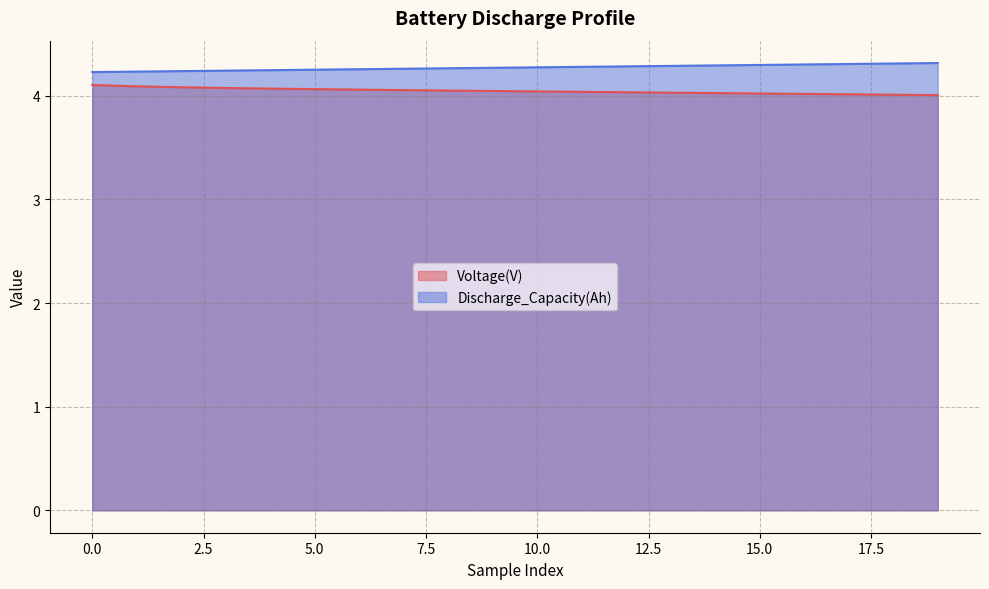

Reading right to left, transcribe all the data shown in this chart.

Voltage(V): 4.0	4.0	4.0	4.0	4.0	4.0	4.0	4.0	4.0	4.0	4.0	4.1	4.1	4.1	4.1	4.1	4.1	4.1	4.1	4.1
Discharge_Capacity(Ah): 4.3	4.3	4.3	4.3	4.3	4.3	4.3	4.3	4.3	4.3	4.3	4.3	4.3	4.3	4.3	4.2	4.2	4.2	4.2	4.2